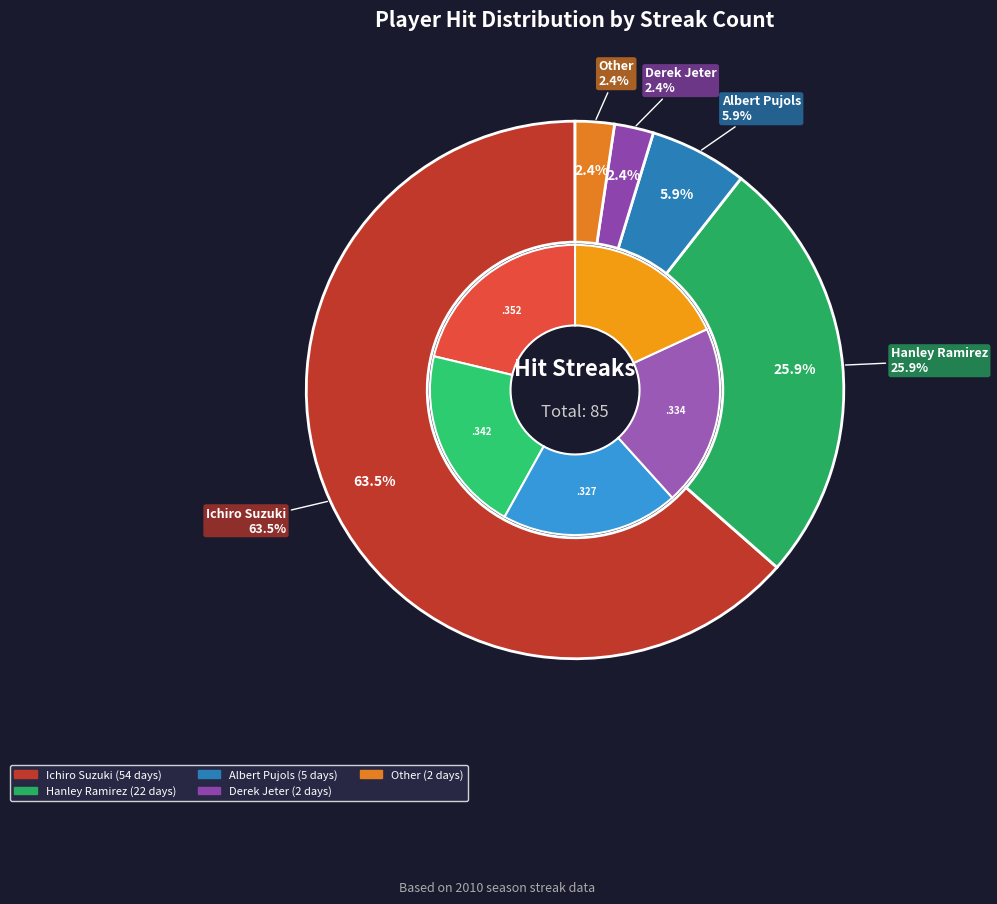

Which slice is the largest?

Ichiro Suzuki